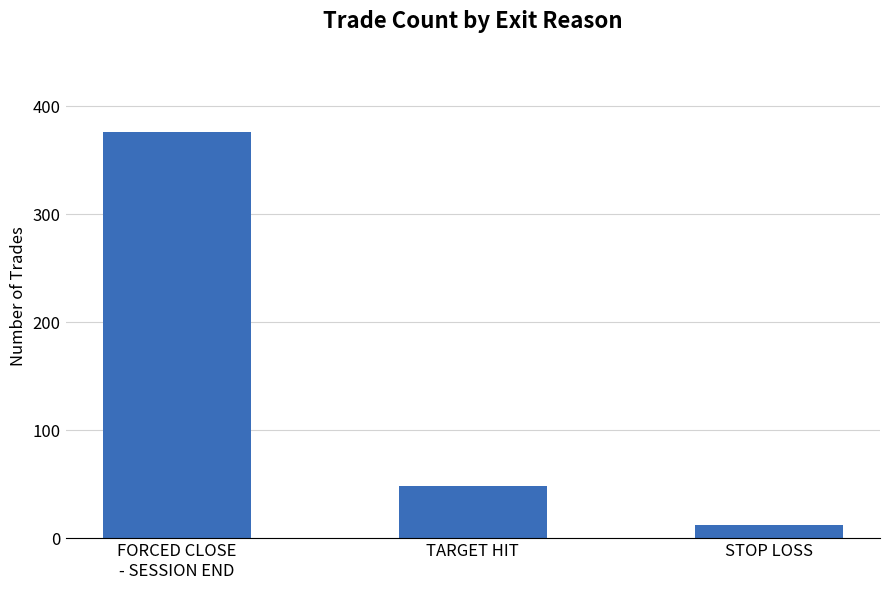

Reading right to left, extract all data points from this chart.

STOP LOSS=12	TARGET HIT=48	FORCED CLOSE
- SESSION END=376